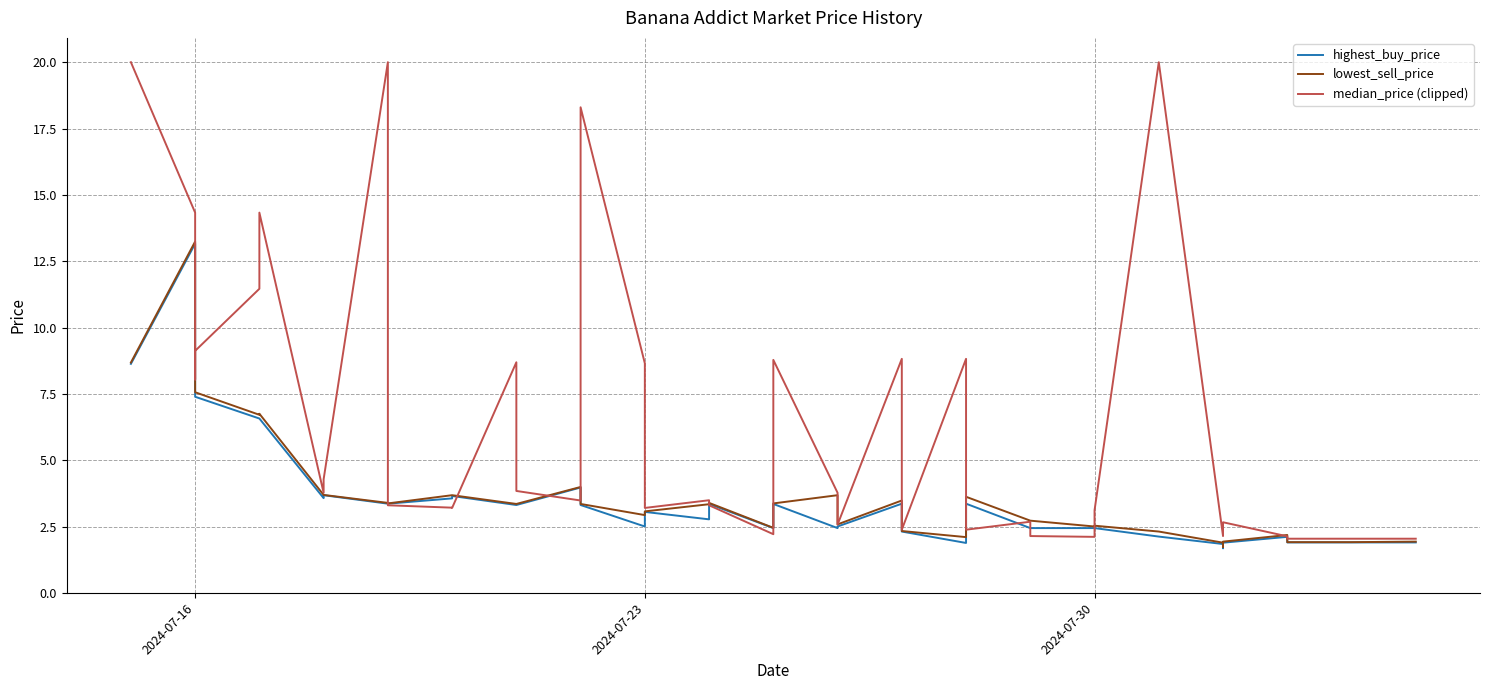

What is the label of the 23rd point from the right?

2024-07-23